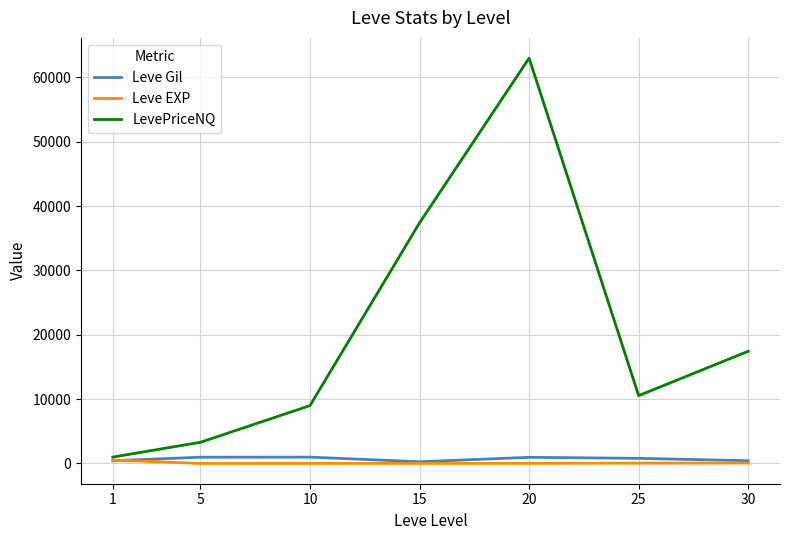

Is the value of Leve Gil at 25 greater than the value of LevePriceNQ at 15?

No